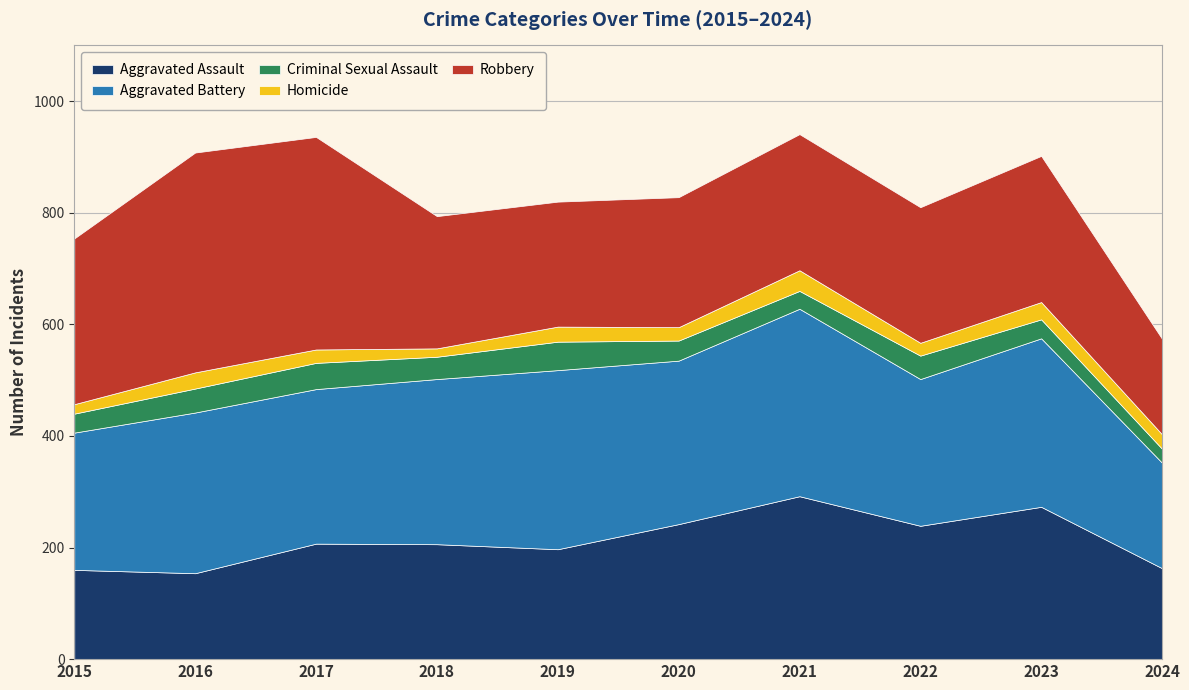

What value does the Criminal Sexual Assault series have at 2024, to the nearest 10?

20